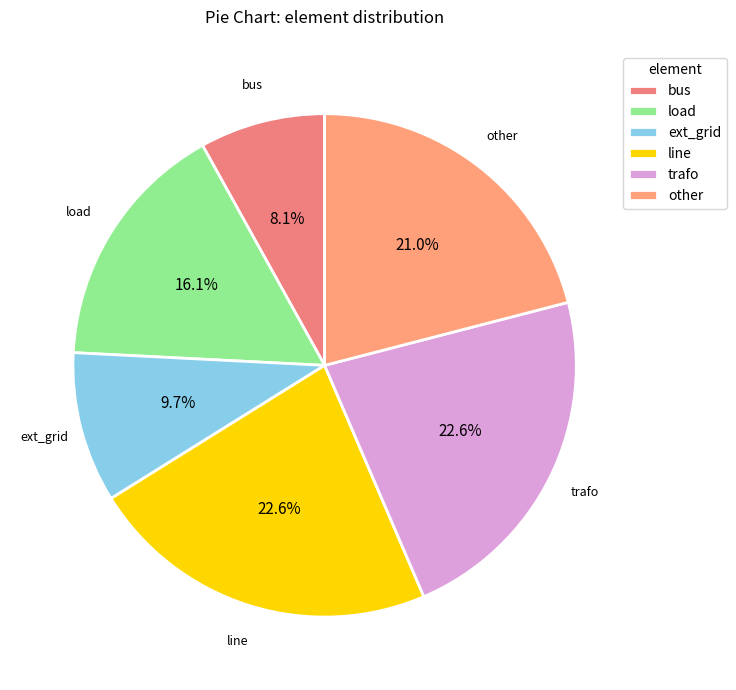

How many segments does this pie chart have?

6